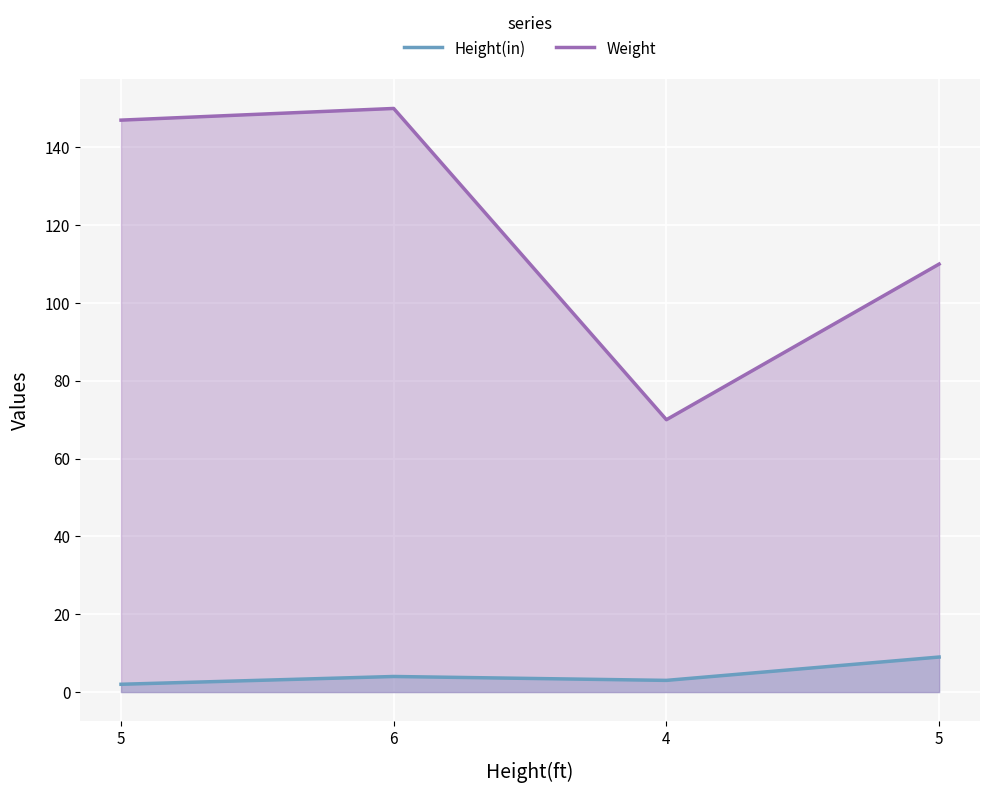

True or false: Height(in) and Weight cross at least once.

False